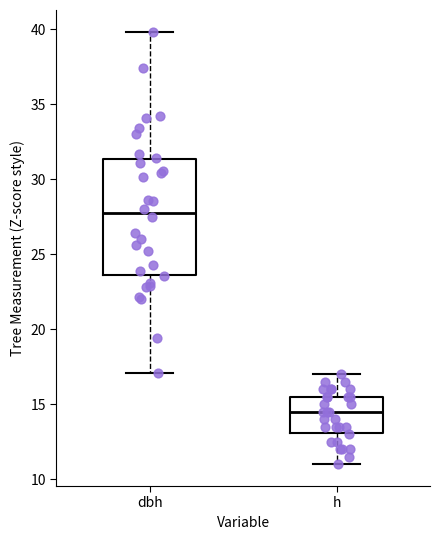

Which box's median line is the highest?

dbh